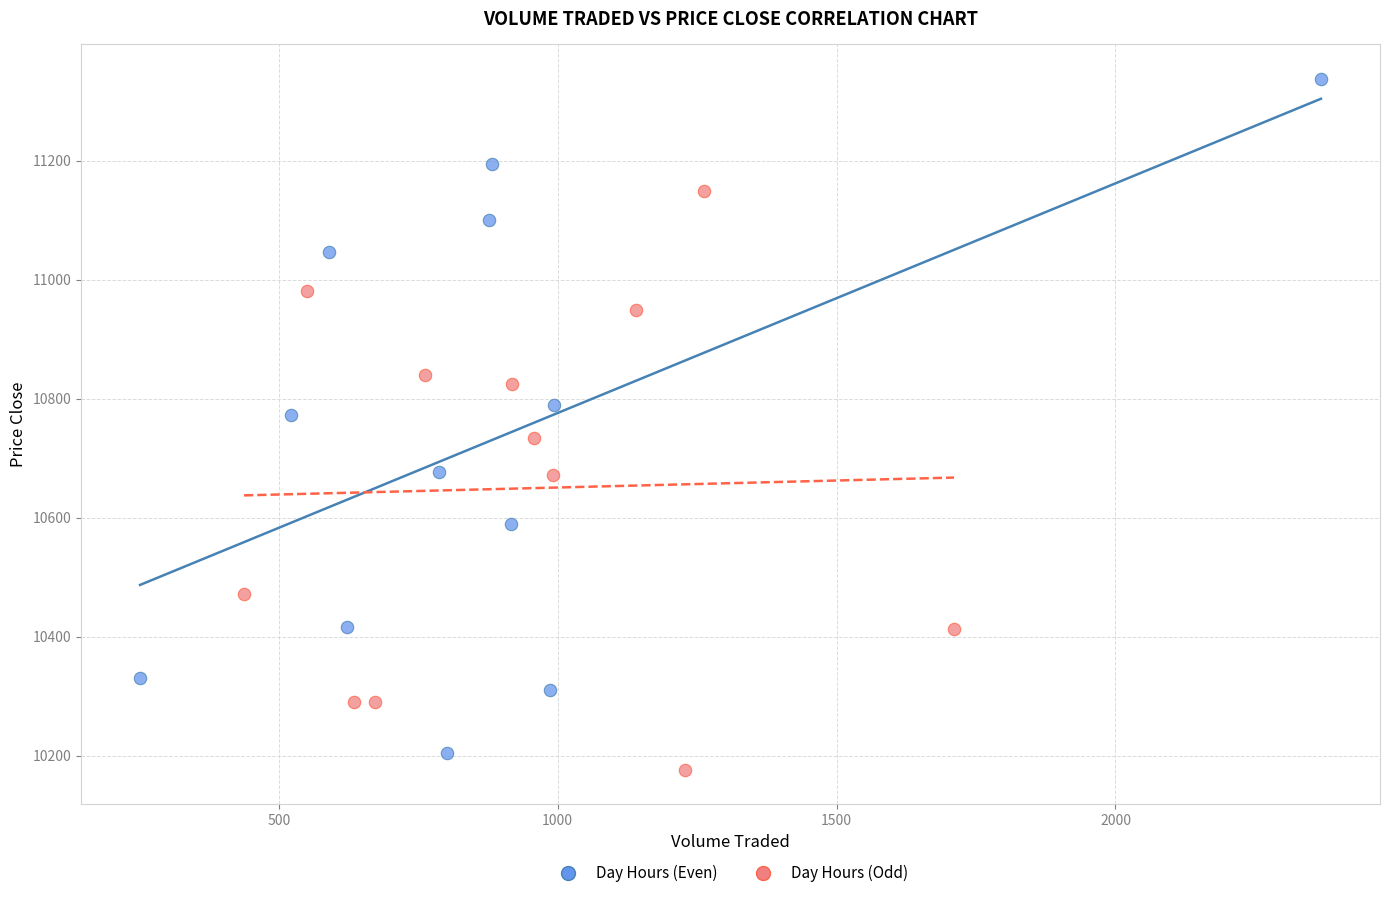

Which series has the largest Y range (max minus min)?

Day Hours (Even)